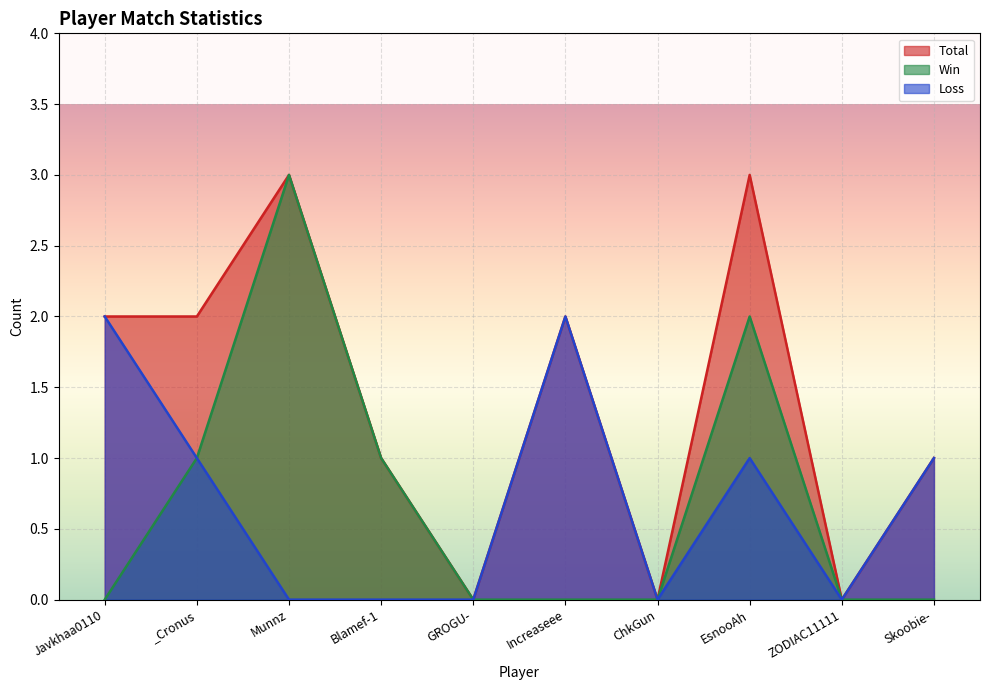

True or false: Win has a value of 0 at Javkhaa0110.

True